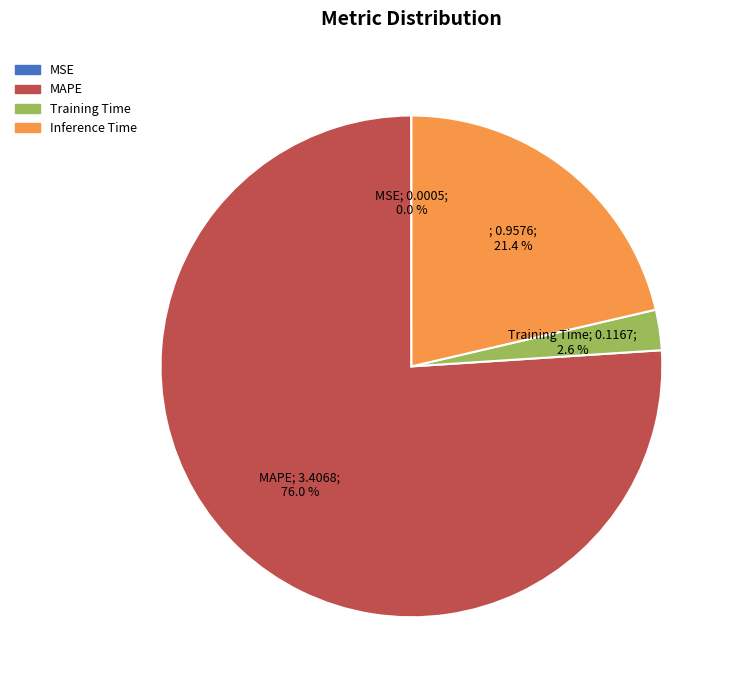

Which slice is the largest?

MAPE